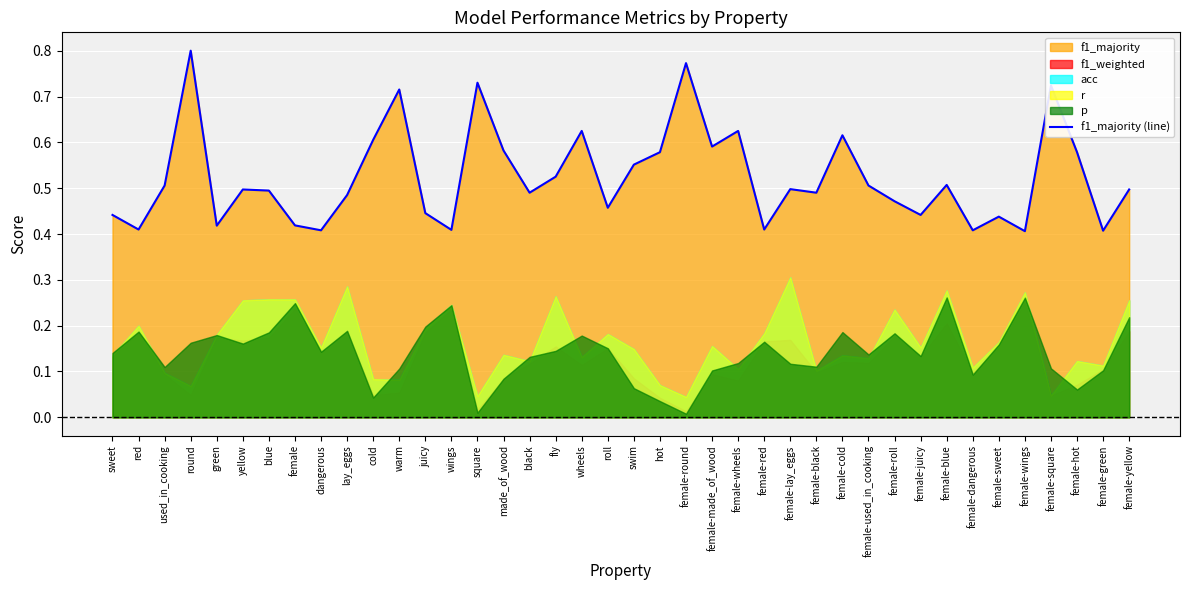

Which label corresponds to the largest value in the chart?

round